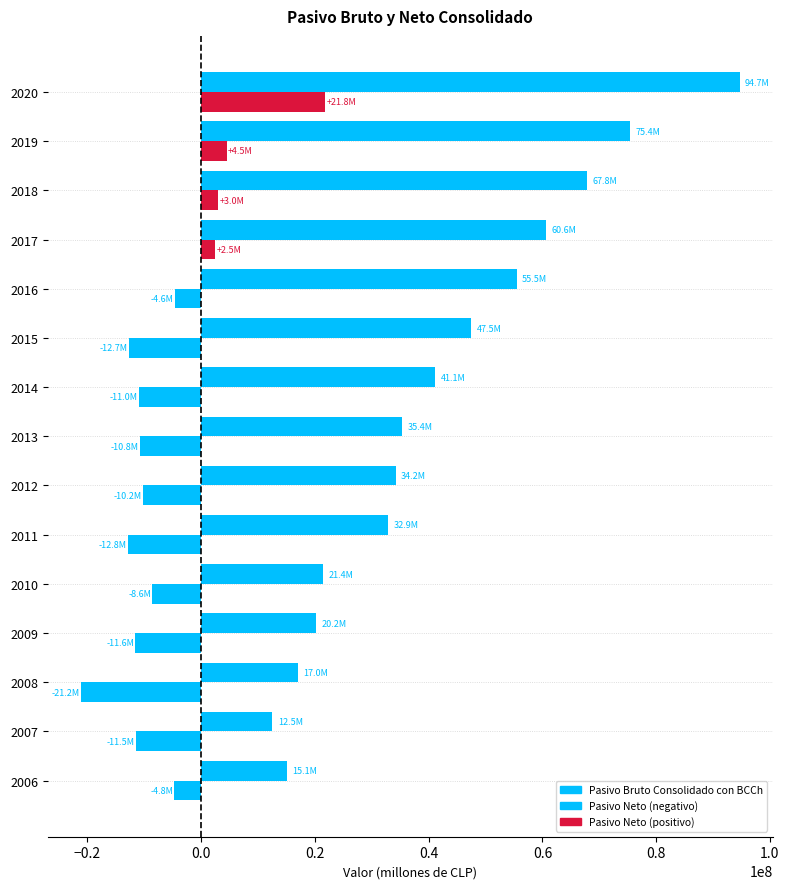

How many distinct data groups are displayed?

2